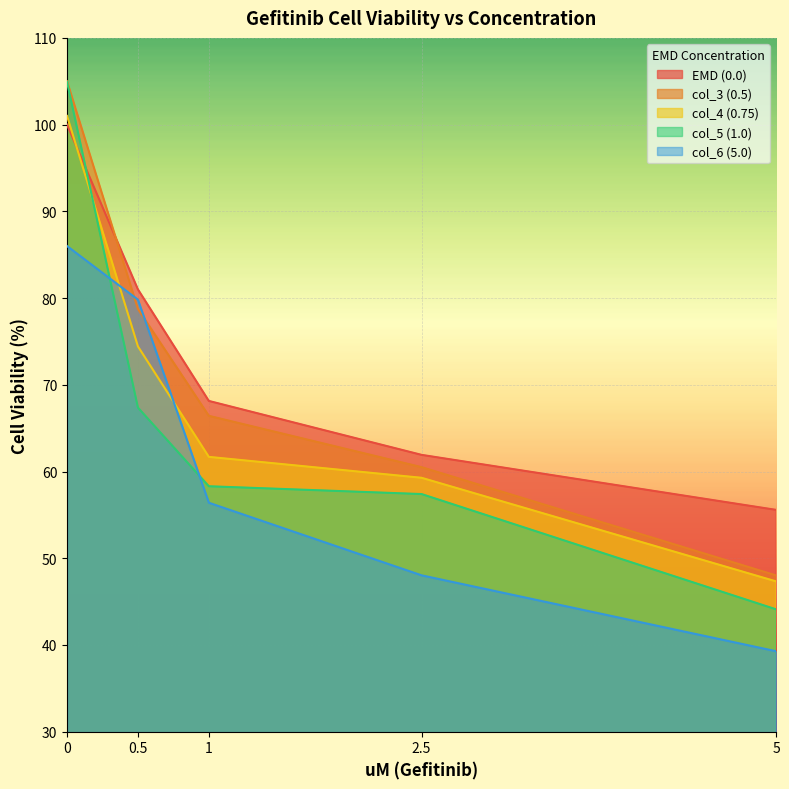

What is the greatest value displayed?

105.0